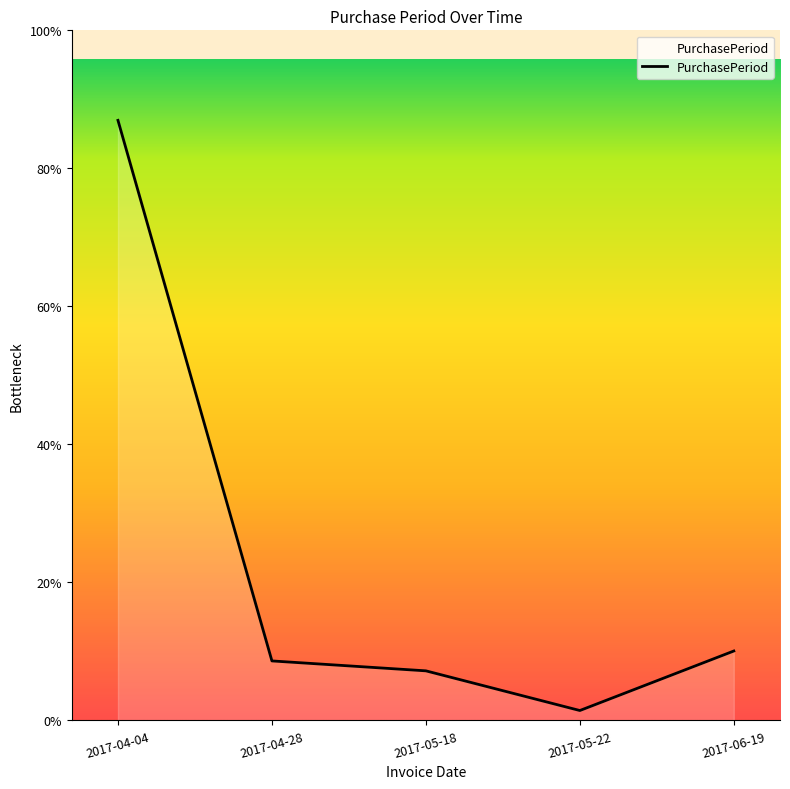

Where is the data nearest to the value 123?

2017-06-19